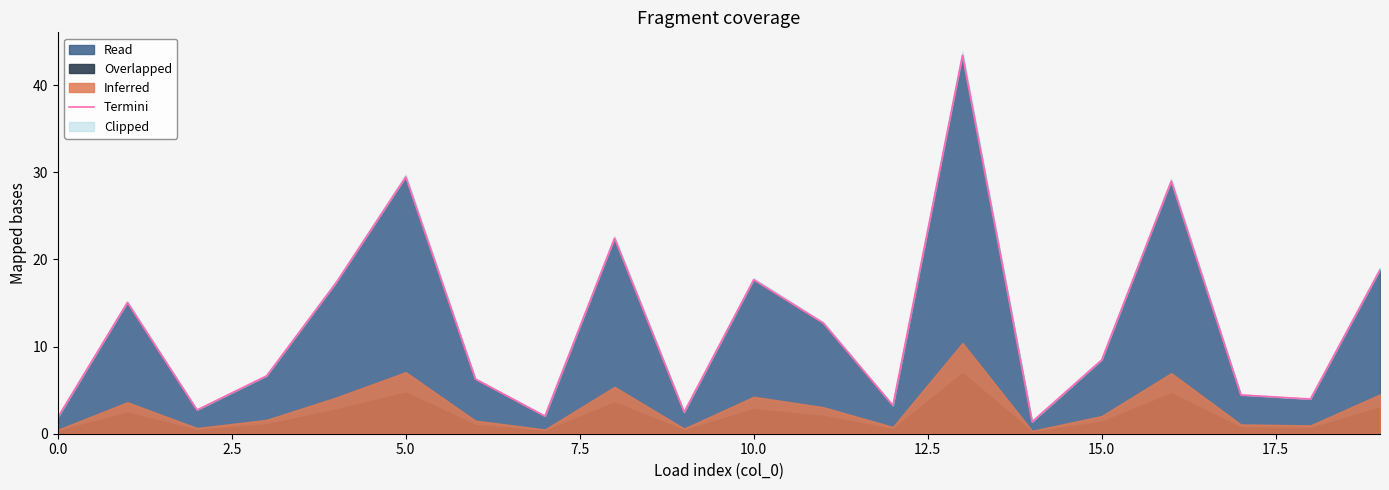

How many lines are shown in the chart?

1